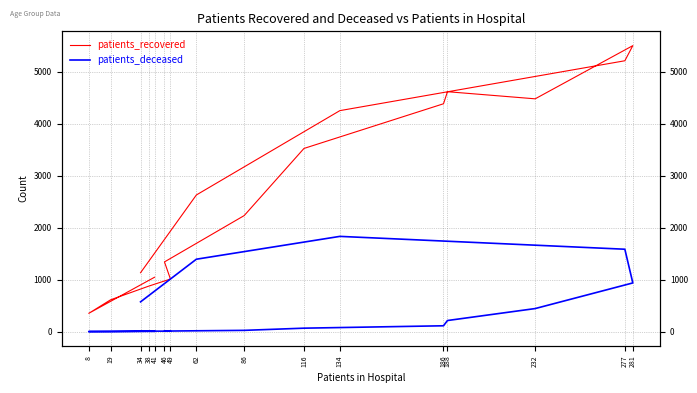

What are all the series names shown in the legend?

patients_recovered, patients_deceased